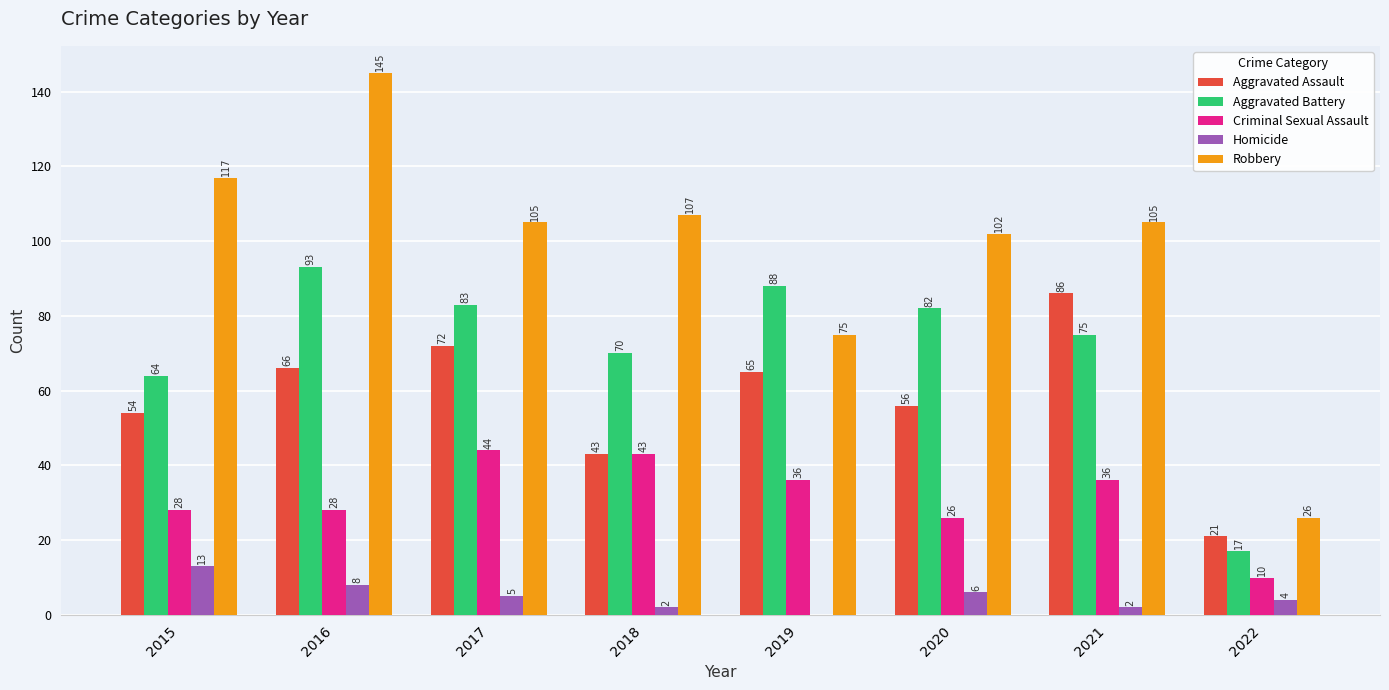

Are the bars horizontal?

No